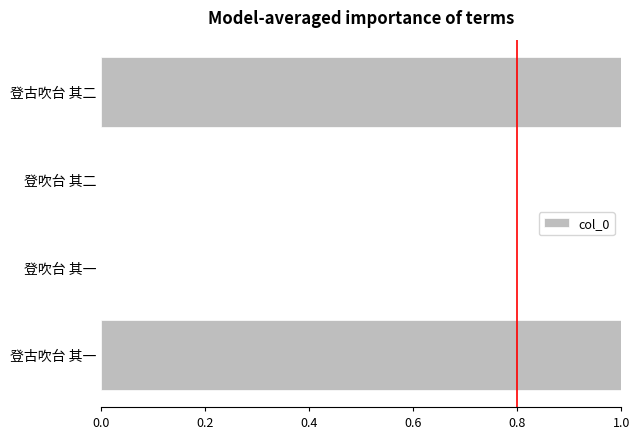

What is the maximum value shown in the chart?

1.0